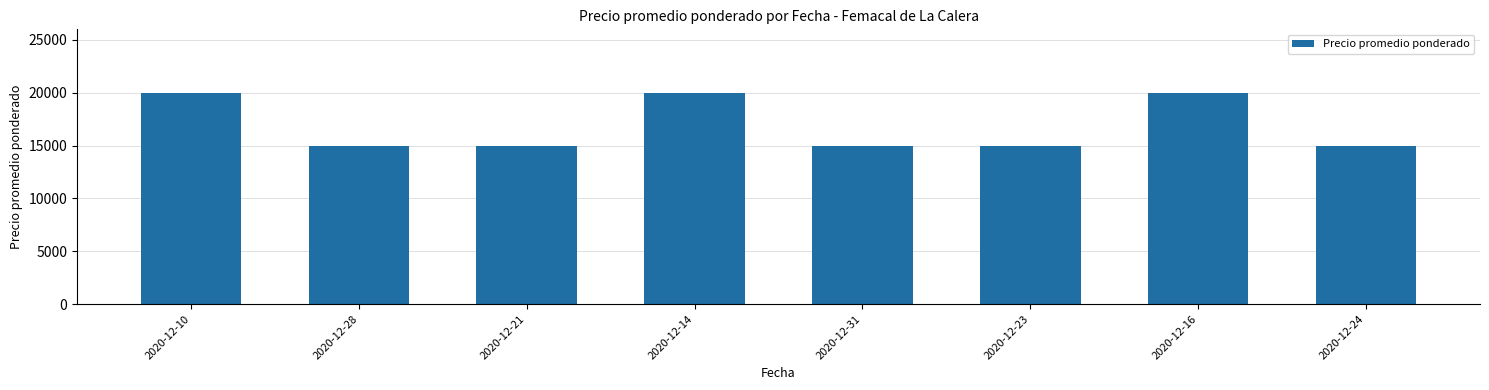

Is it true that the value at 2020-12-23 is 26119?

False